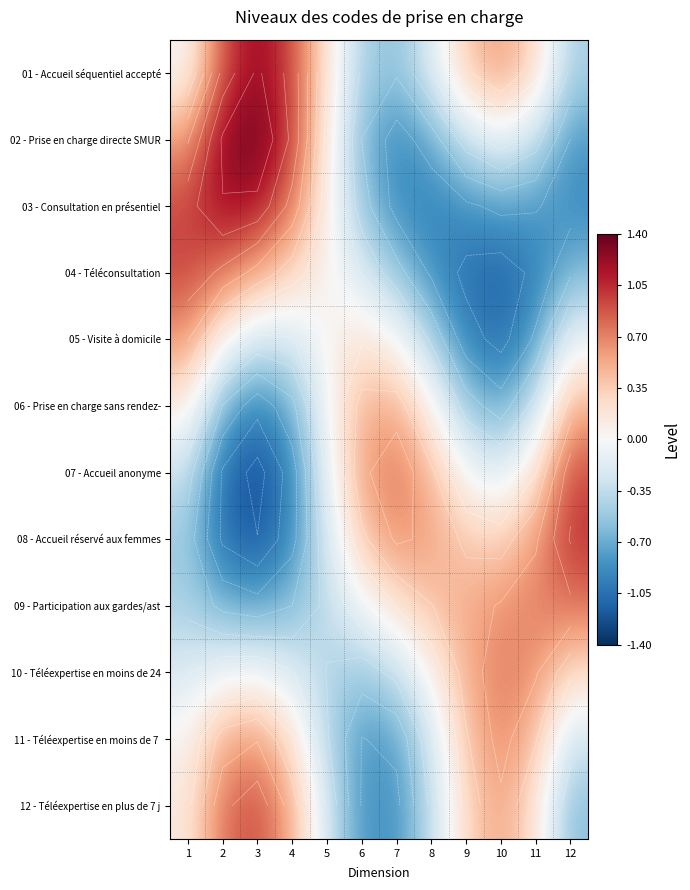

How many values in 11 - Téléexpertise en moins de 7 are above zero?

7